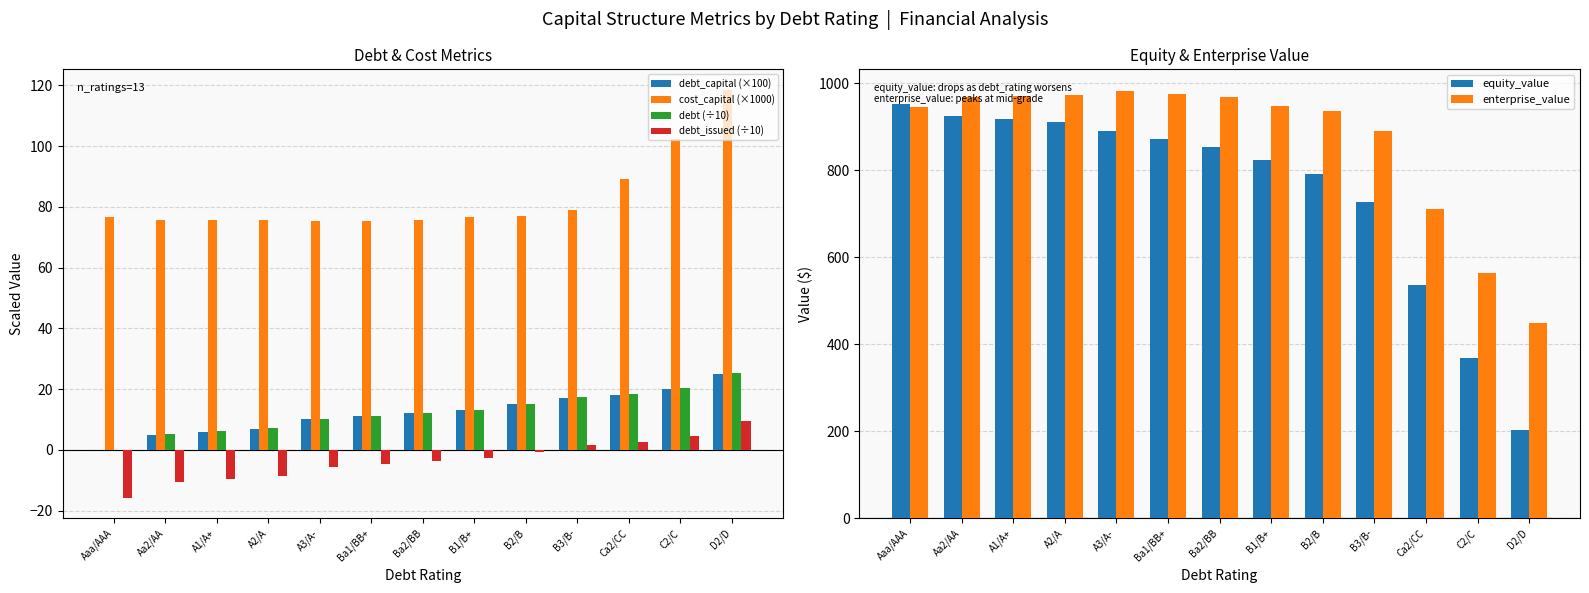

How many bars are there in total?

78